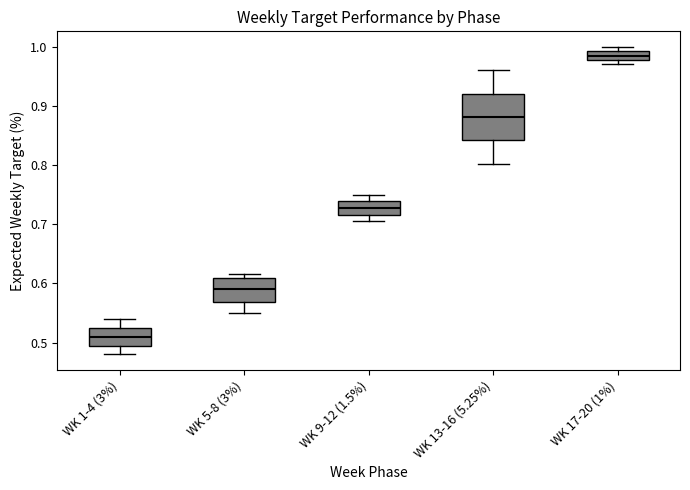

Where is the upper edge of the box for WK 1-4 (3%) on the y-axis? The values are not printed on the chart, so give them approximately, as read against the axis.

0.53